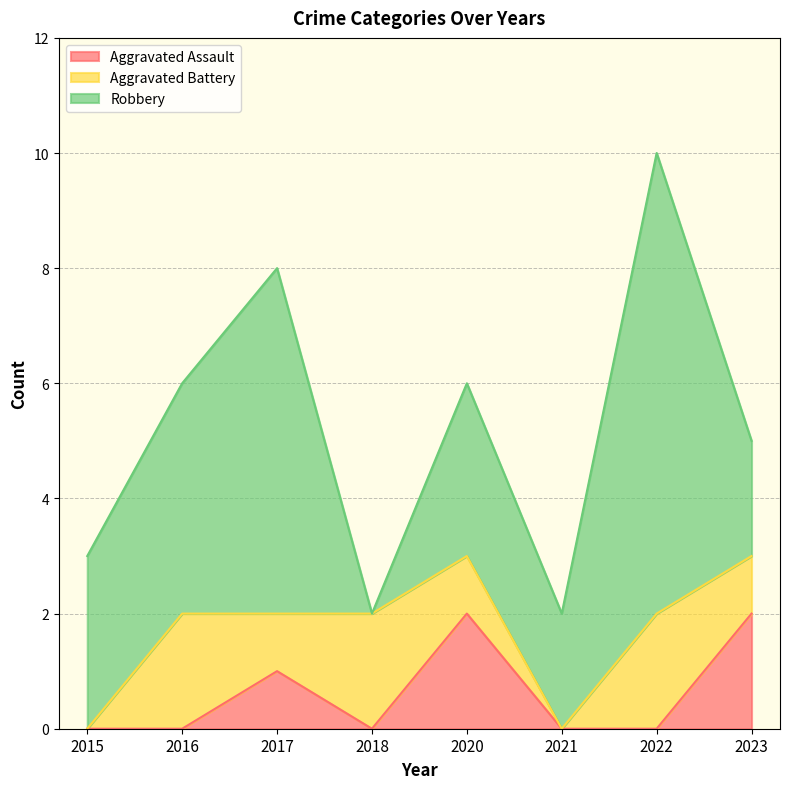

Between 2015 and 2018, which series saw the biggest shift?

Robbery